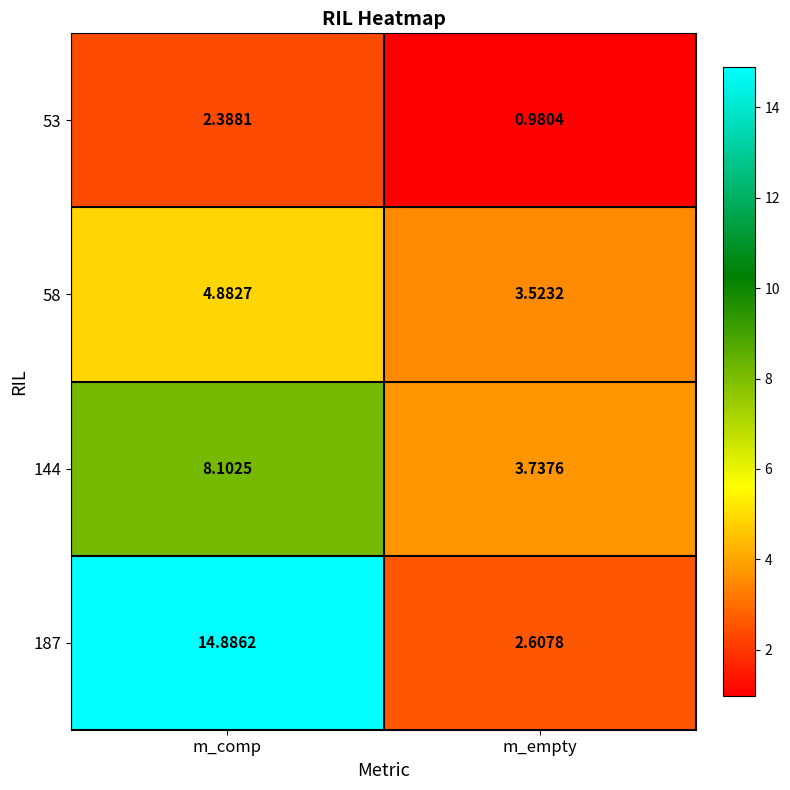

At which category does the chart reach its minimum across all series?

m_empty